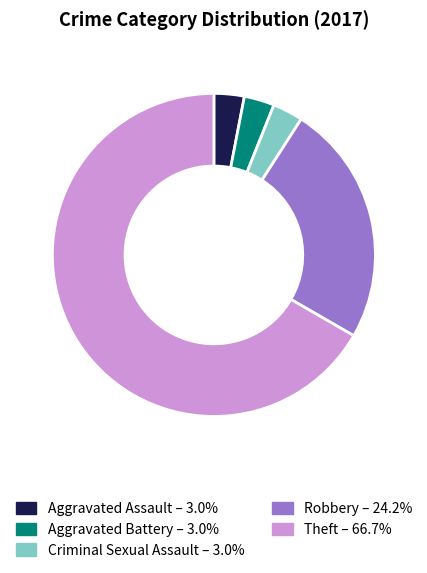

Is there a majority slice in this chart?

Yes